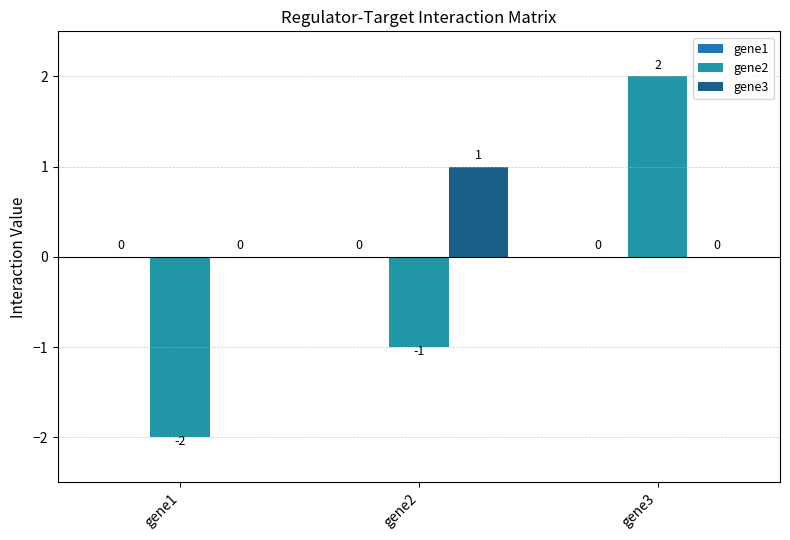

At how many categories does at least one series exceed 0?

2